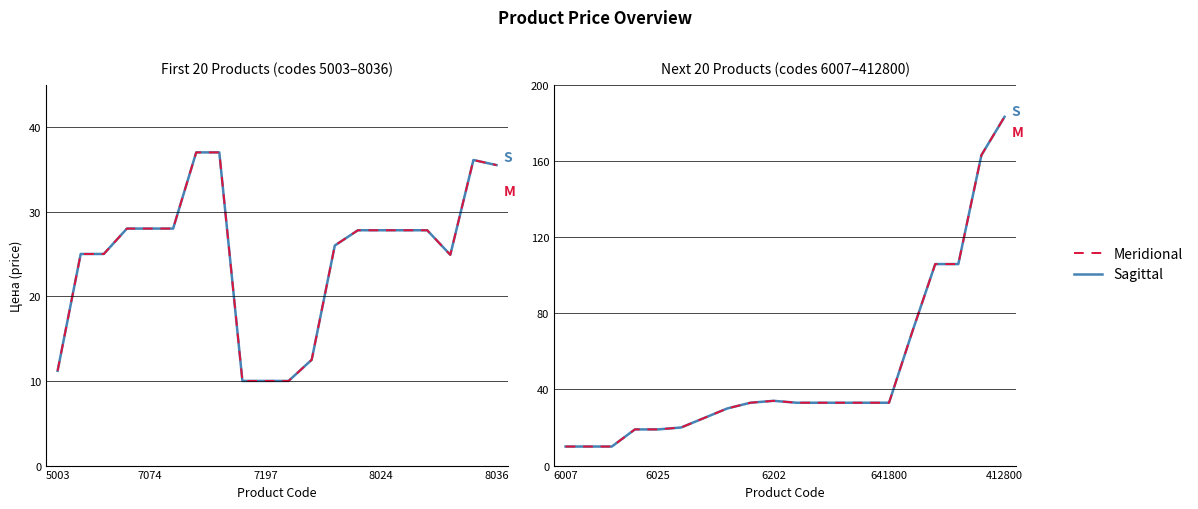

What is the total value across all series at 641800?

66.0